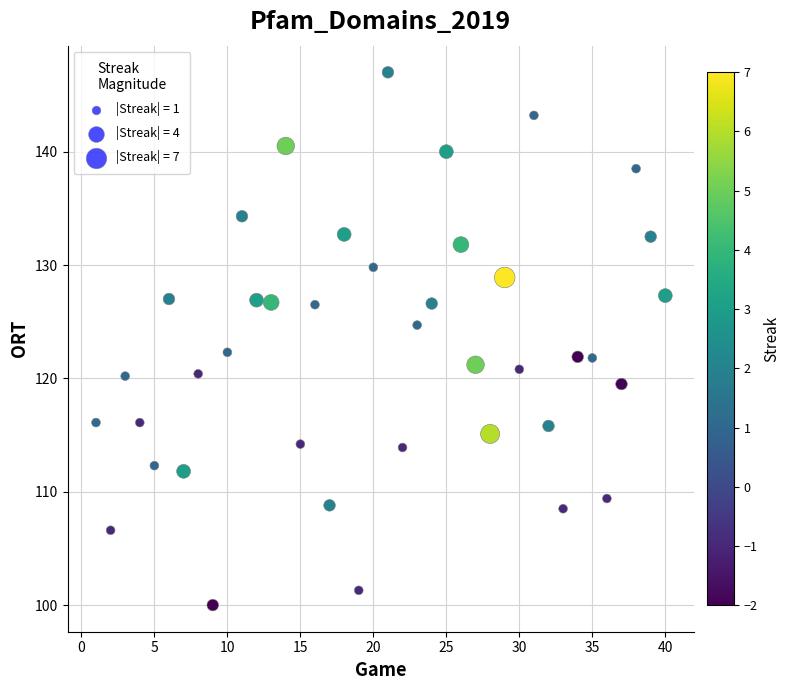

What is the range of X values (max minus min)?

39.0